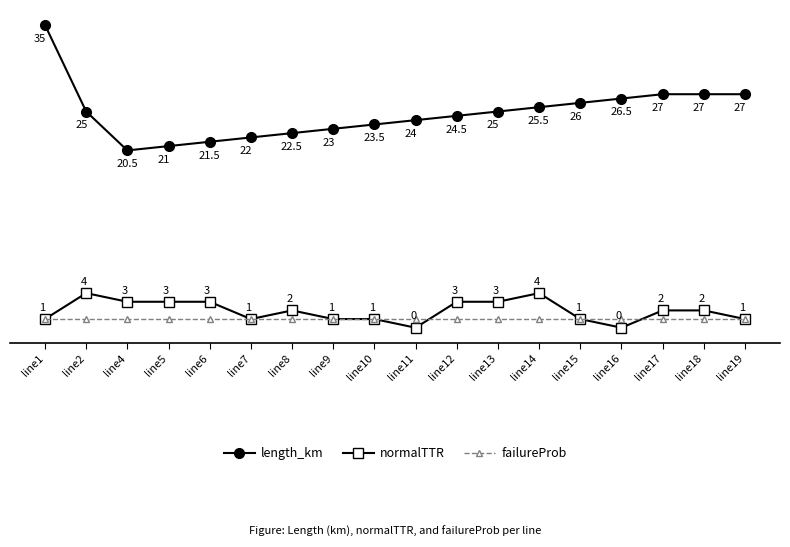

Which series changed the most between line1 and line8?

length_km